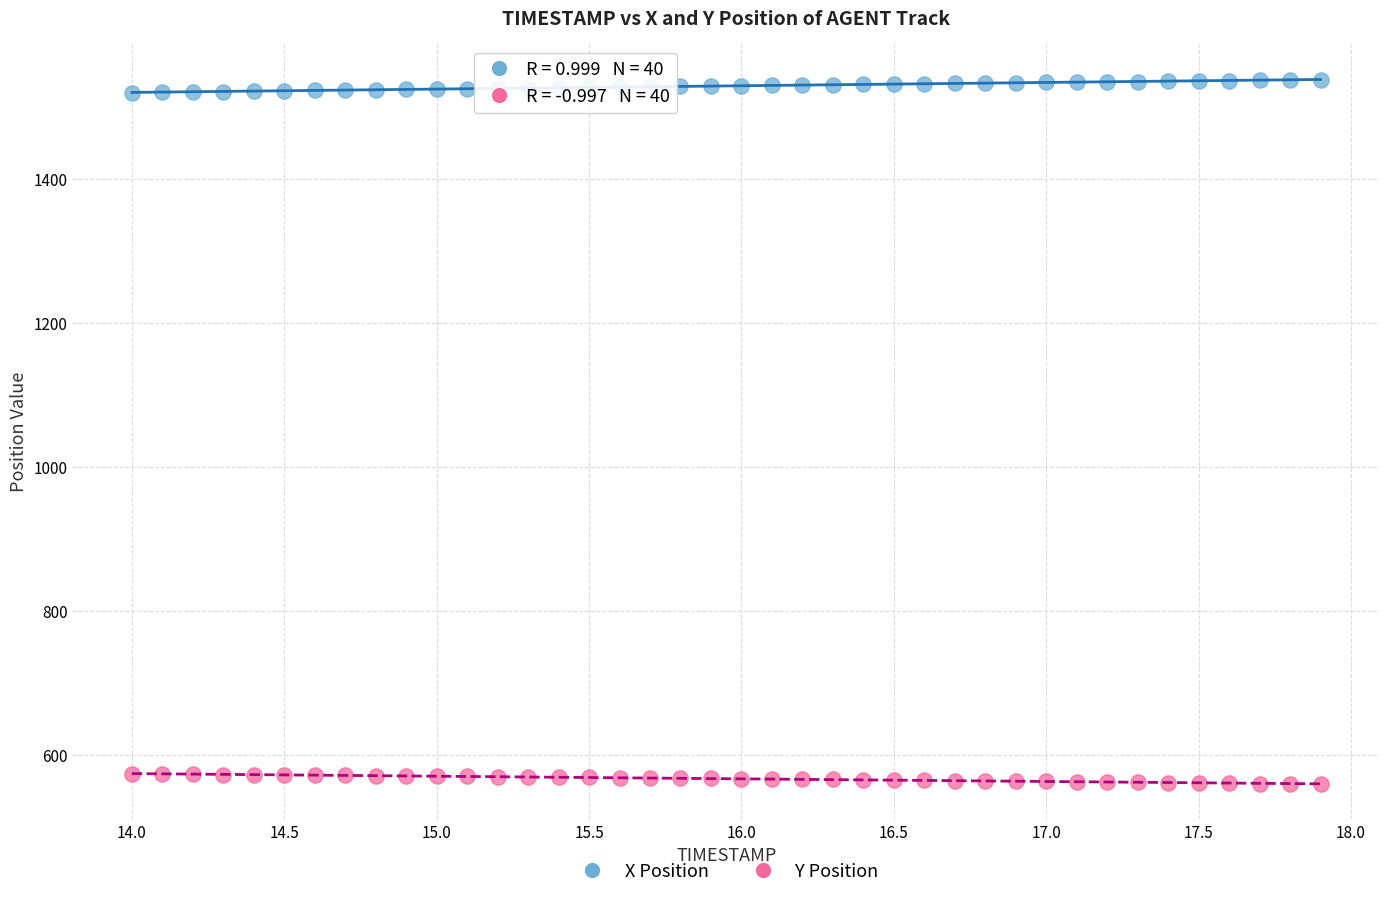

Which series reaches the maximum Y coordinate?

X Position